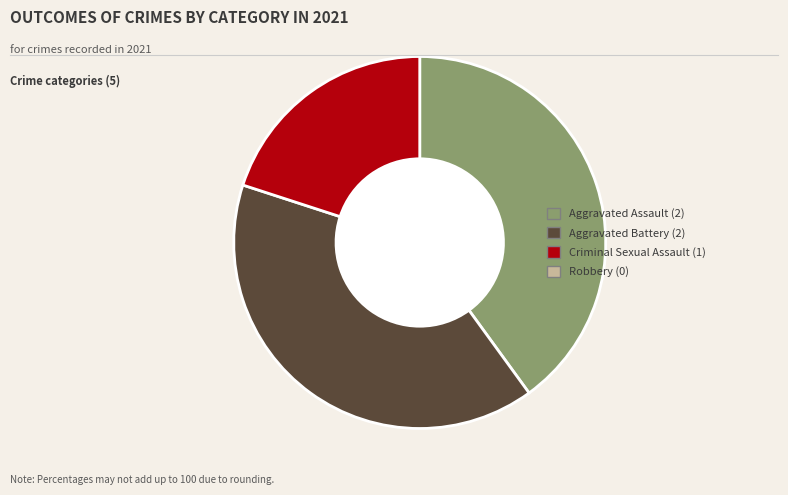

Is there any slice that represents more than half of the pie?

No